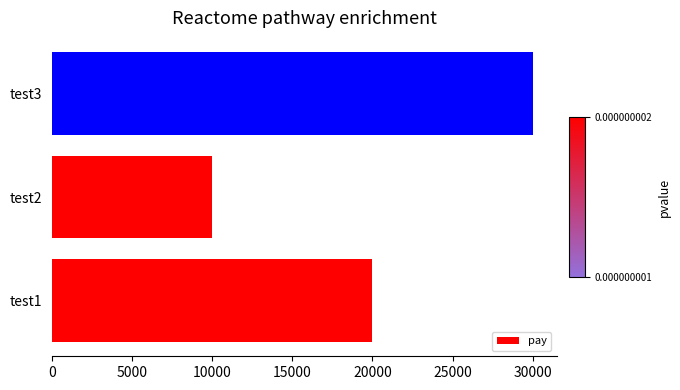

Are the bars grouped side by side (vs. stacked)?

No